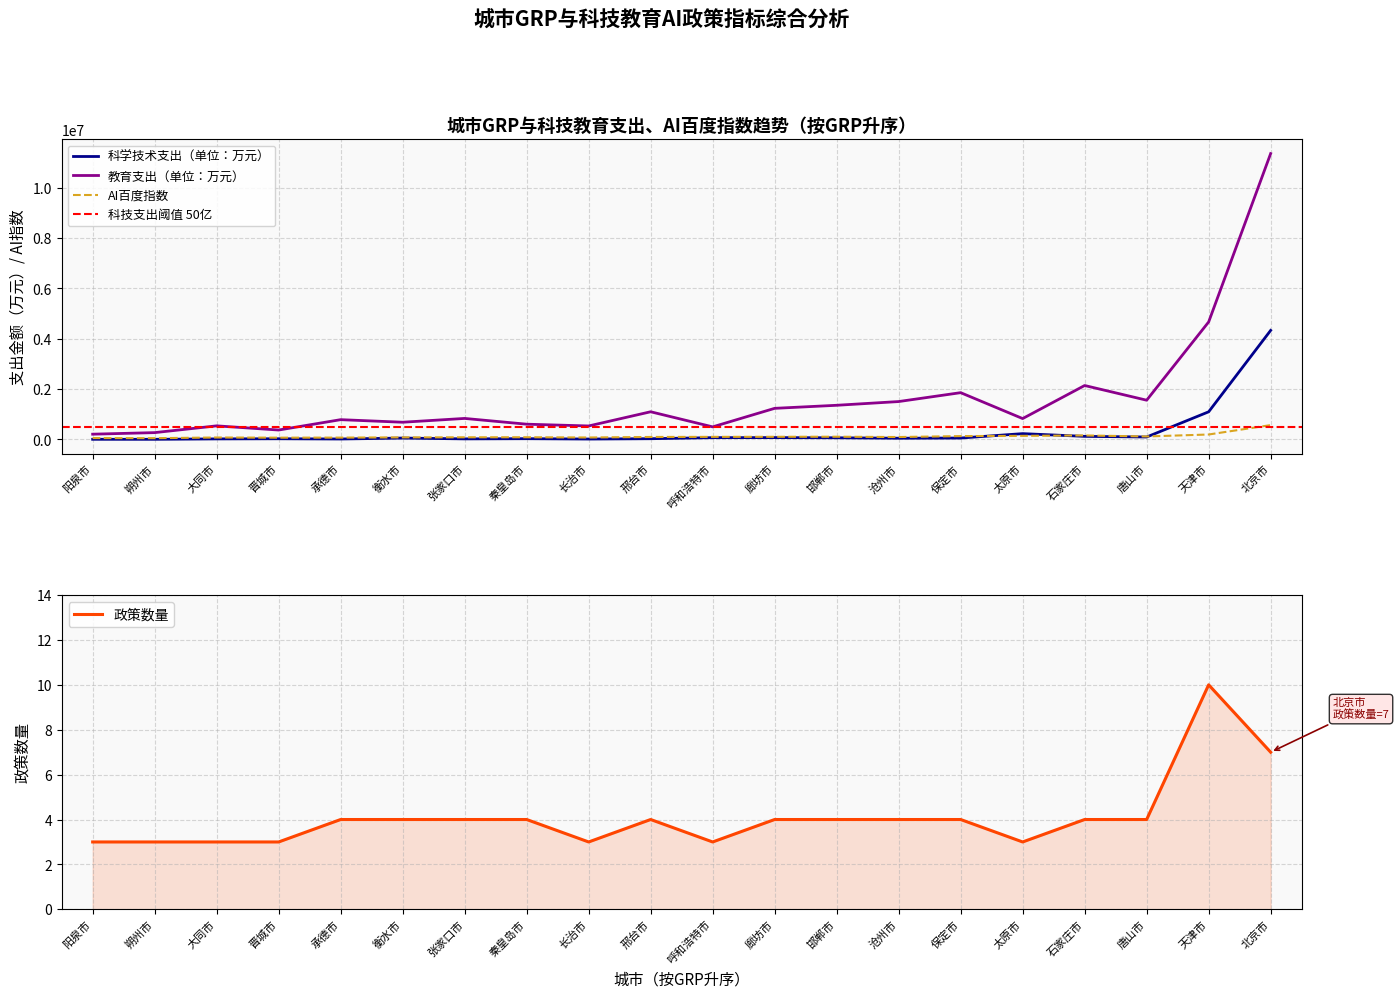

What is the difference between the AI百度指数 values at 秦皇岛市 and 邢台市?

11085